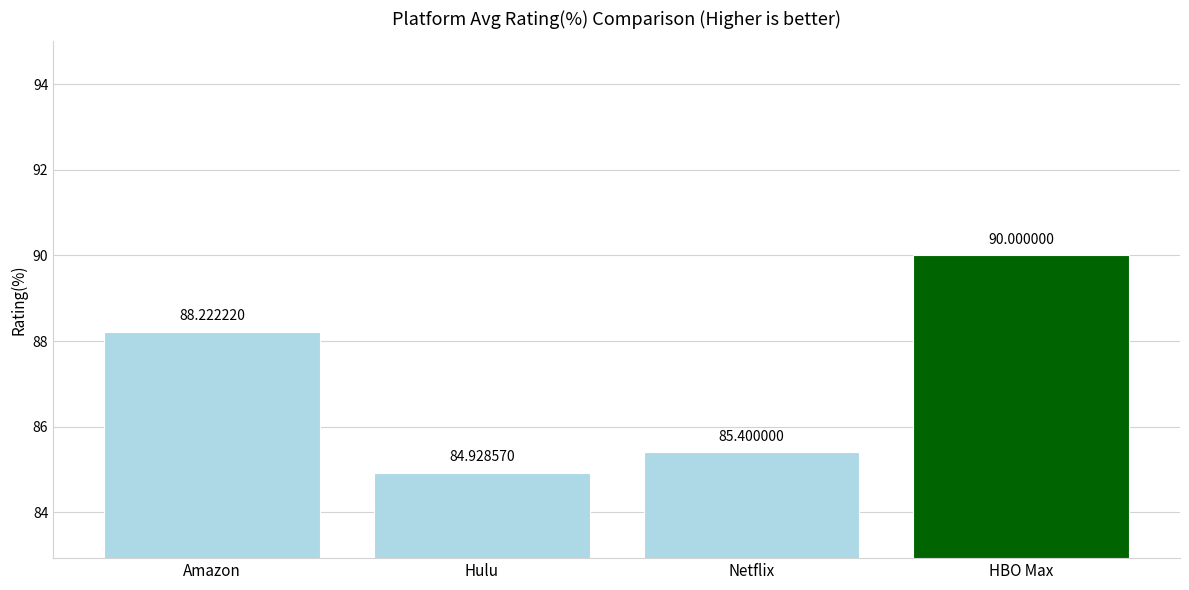

The chart shows a value of 153.1 at Netflix. True or false?

False